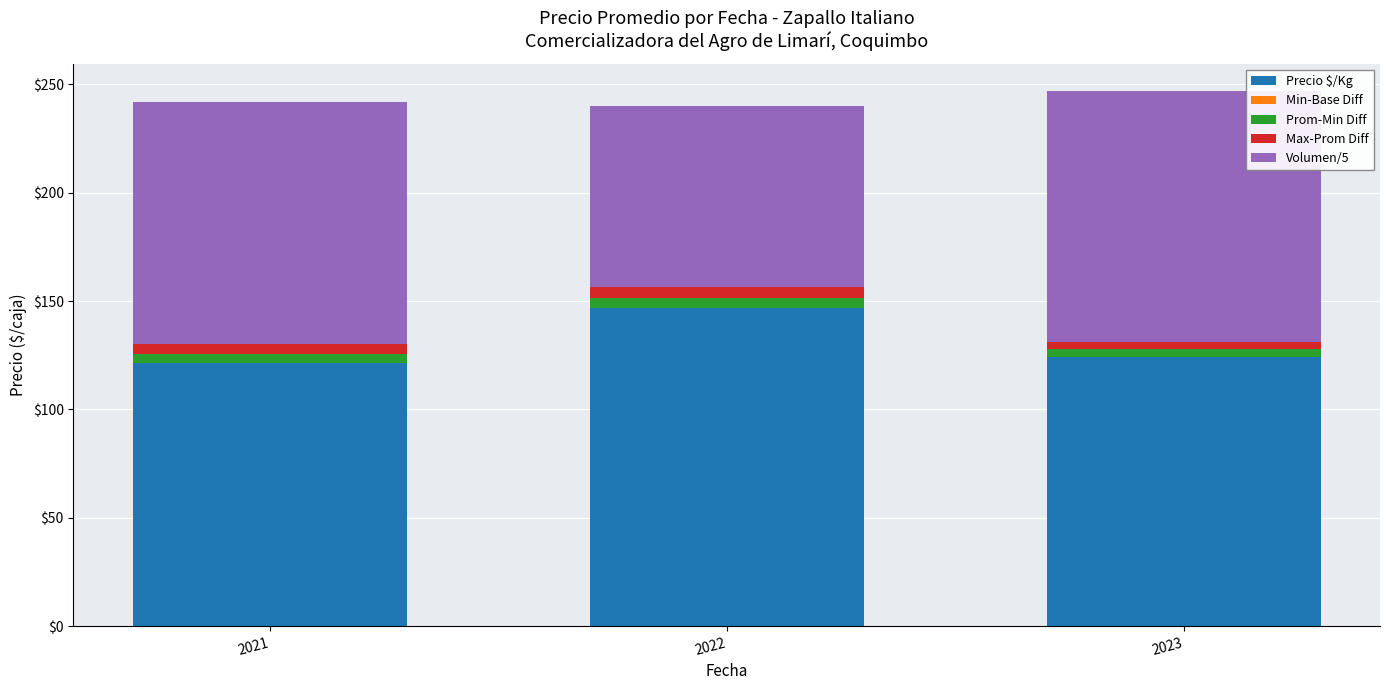

How many distinct data groups are displayed?

4